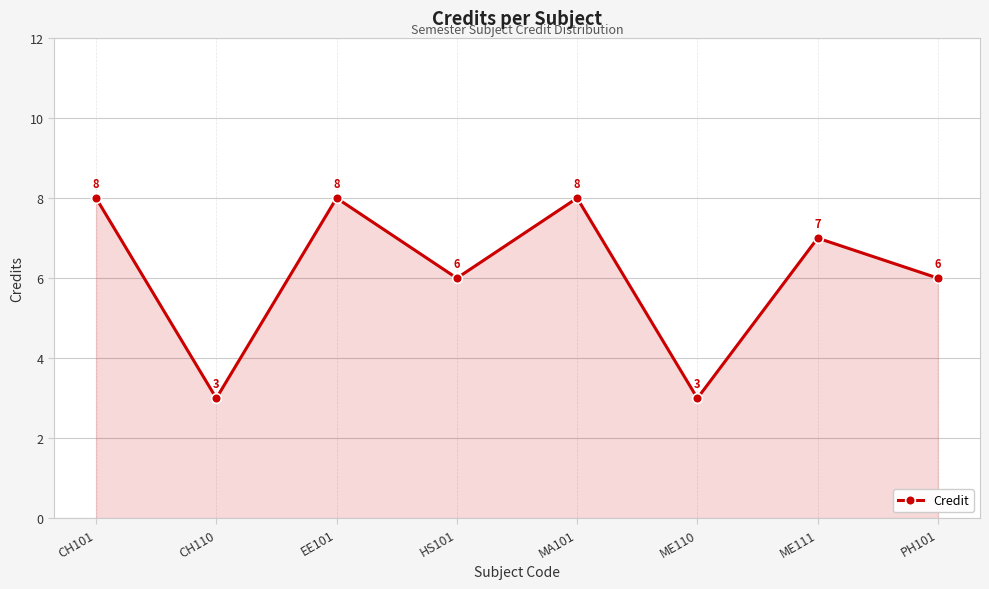

The value at CH110 is 2. True or false?

False